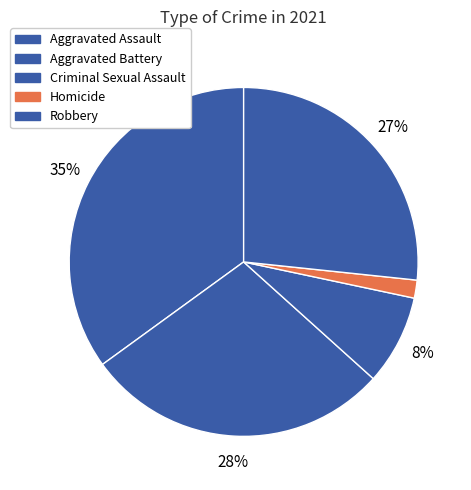

To the nearest percent, what is the combined percentage of Aggravated Battery and Robbery?

55%